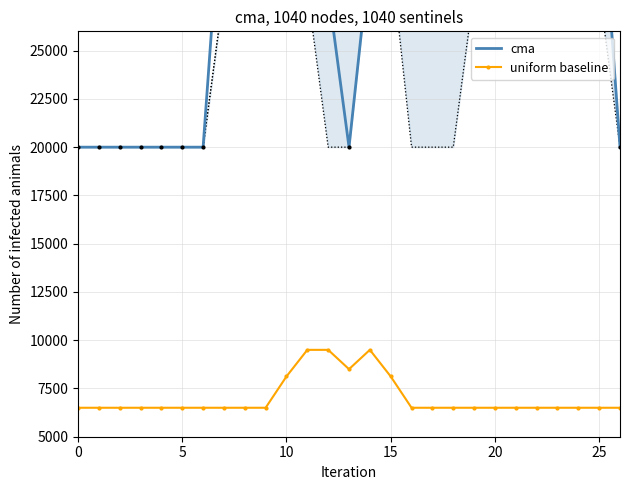

Is it true that cma equals 67332.2 at 10?

False